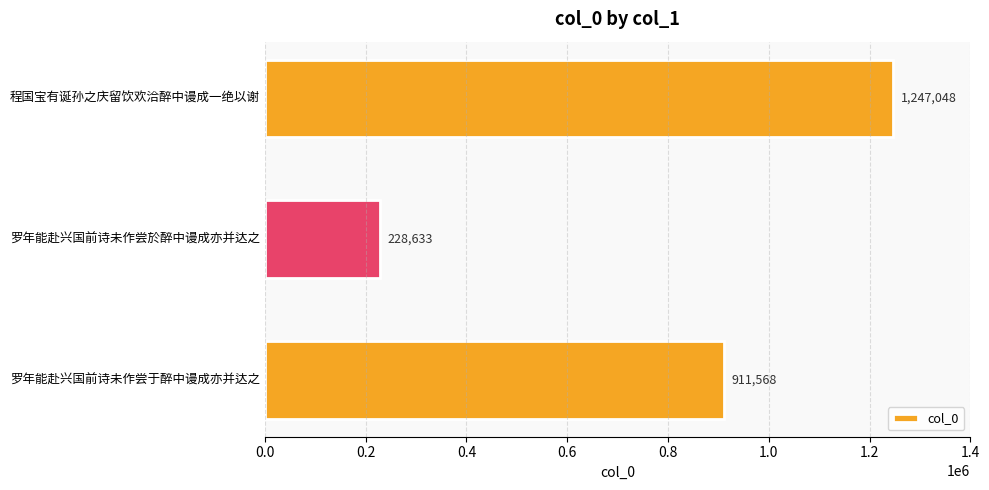

The chart shows a value of 911568 at 罗年能赴兴国前诗未作尝于醉中谩成亦并达之. True or false?

True